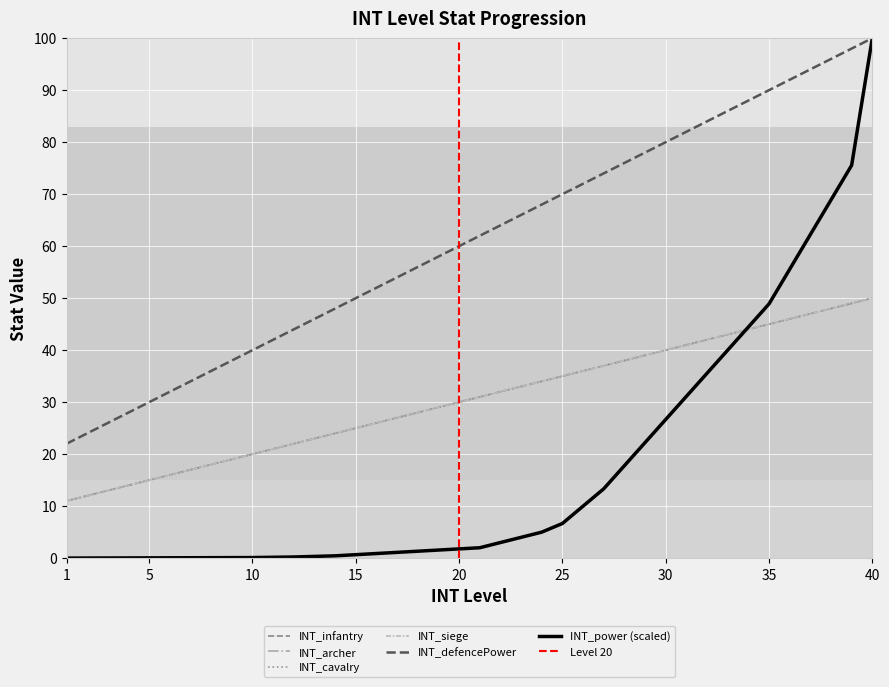

Which series ends up on top after the final intersection of INT_siege and INT_power?

INT_power